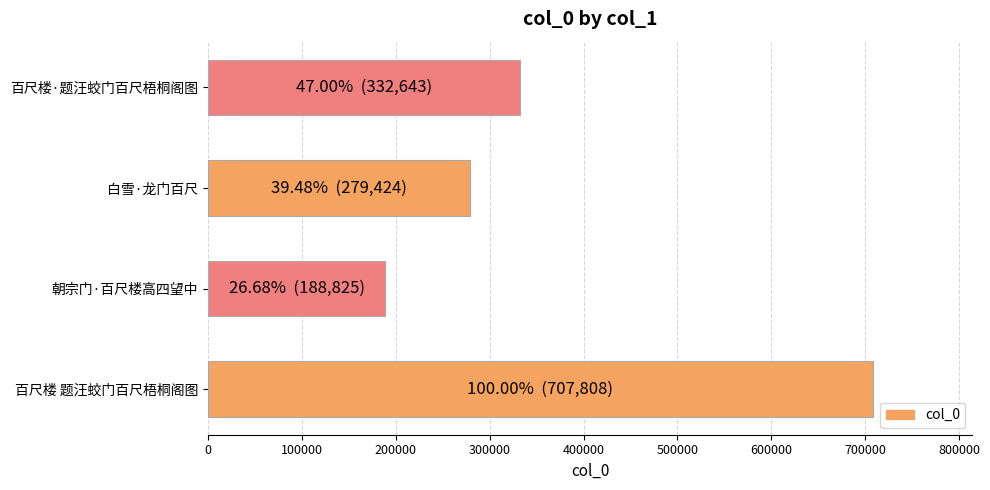

Which label corresponds to the smallest value in the chart?

朝宗门·百尺楼高四望中